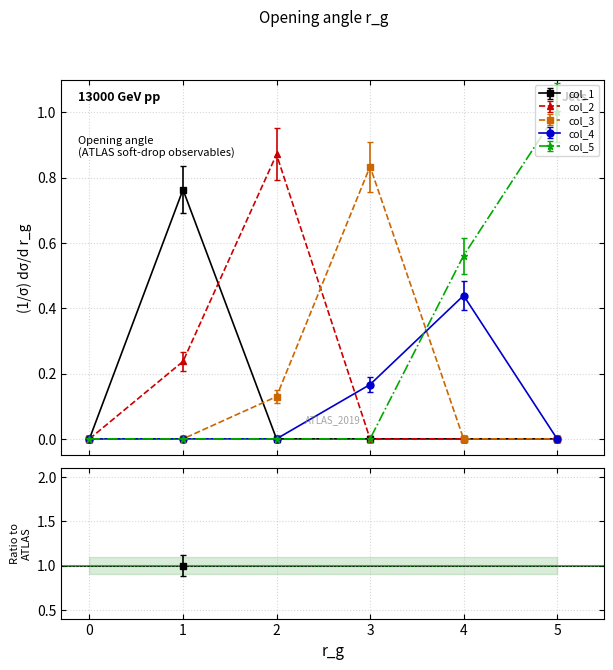

True or false: col_3 has more than 0 points higher than both neighbors.

True